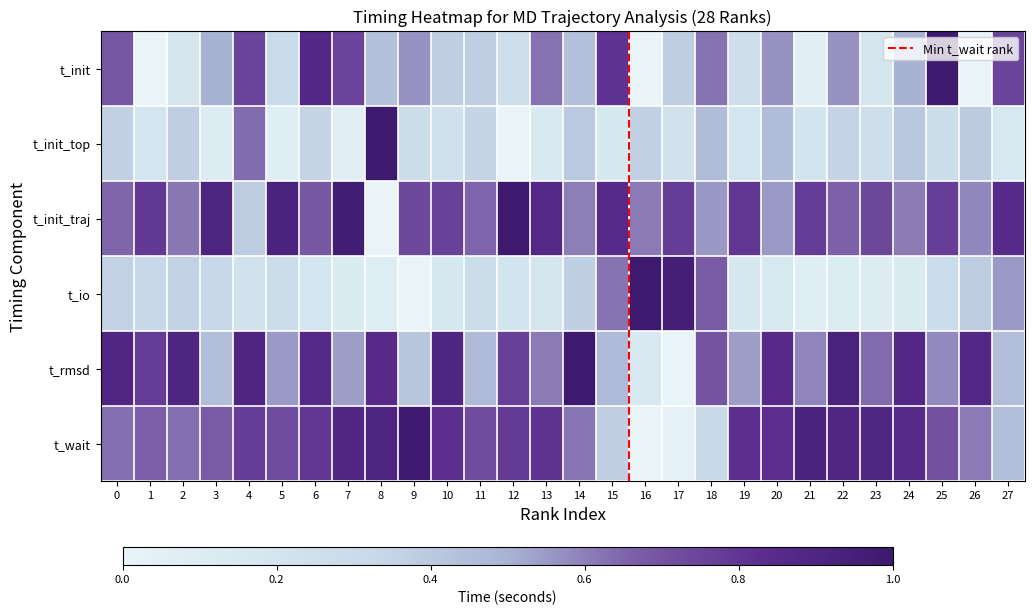

At how many categories does at least one series exceed 0?

28